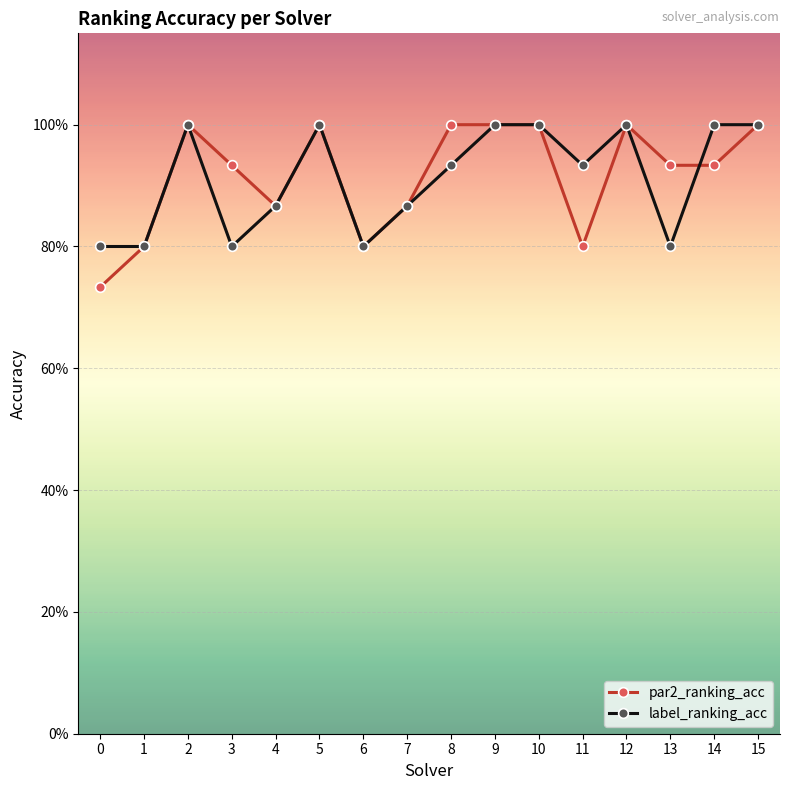

What are all the series names shown in the legend?

par2_ranking_acc, label_ranking_acc